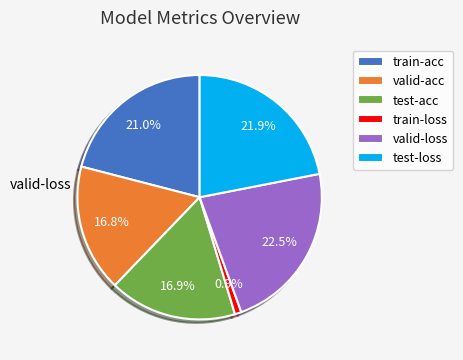

Is it true that test-loss is 28% of the pie?

False